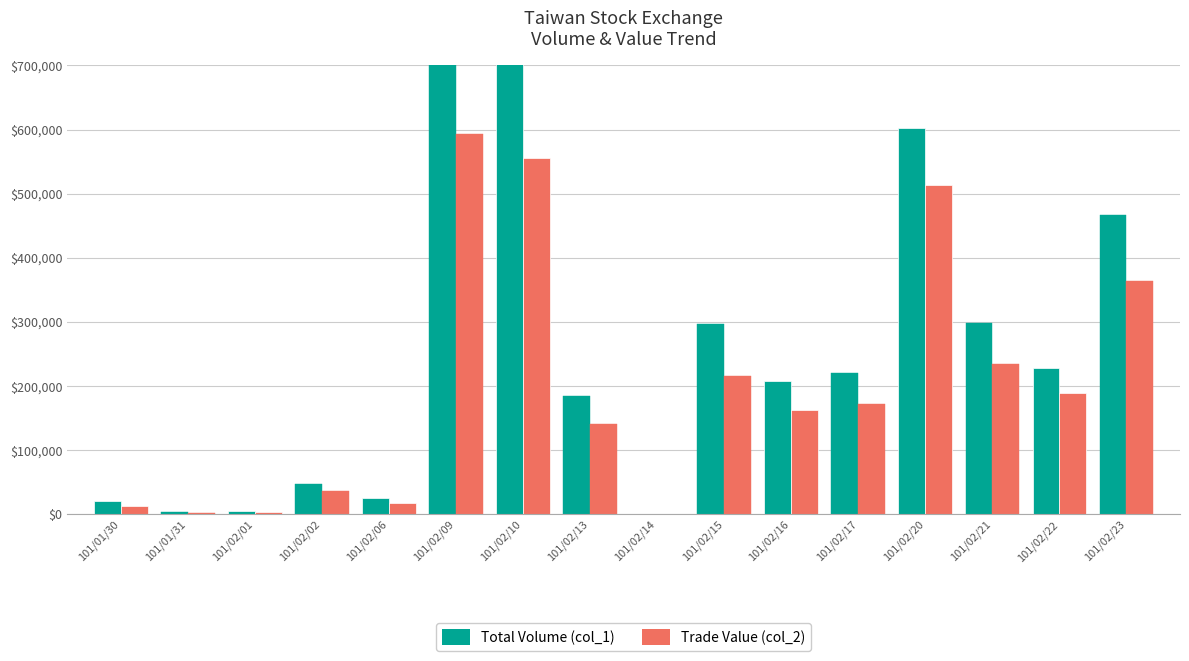

Rank the series at 101/01/31 from highest to lowest value.

Total Volume (col_1), Trade Value (col_2)